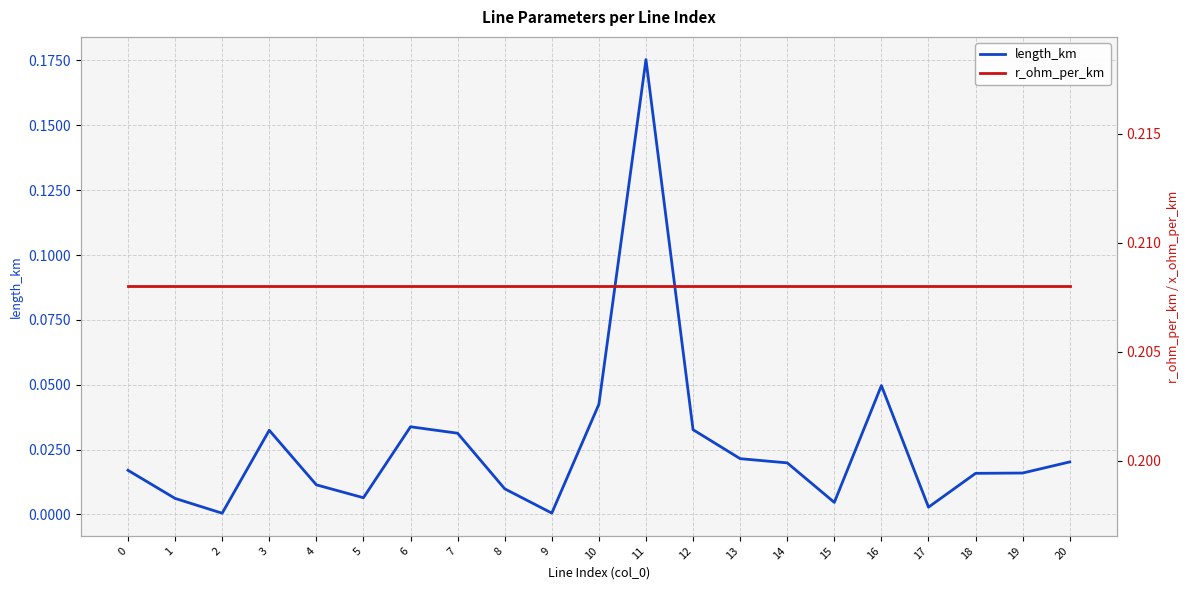

What is the value of the r_ohm_per_km point at the 7th from the left?

0.2